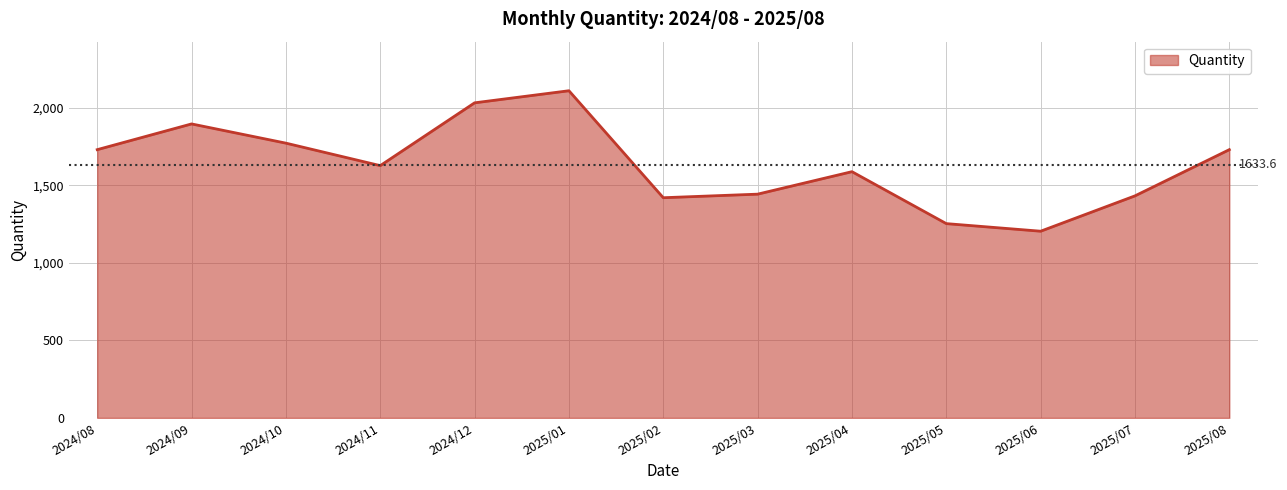

True or false: the data shows 1204 at 2025/06.

True